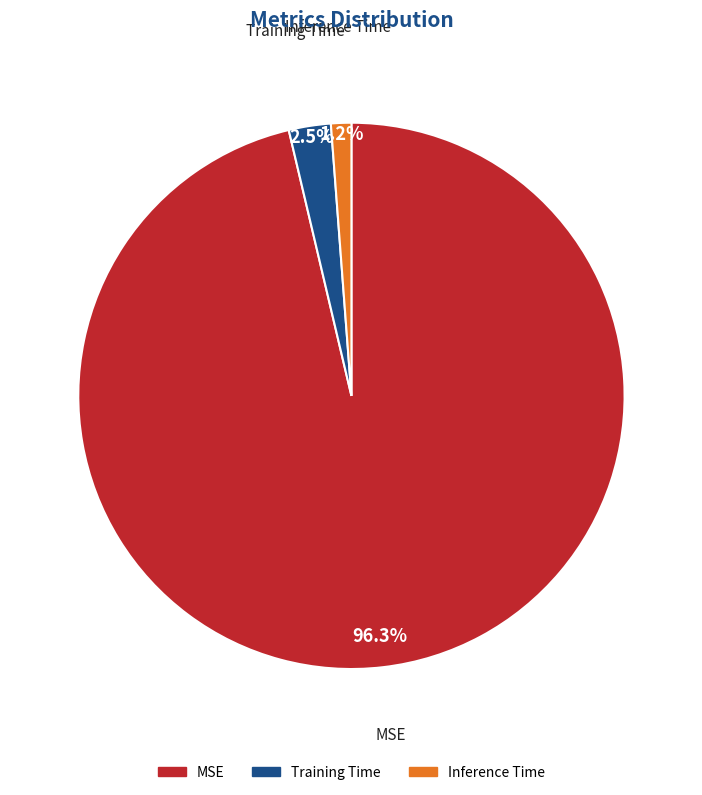

Does any single category account for the majority?

Yes